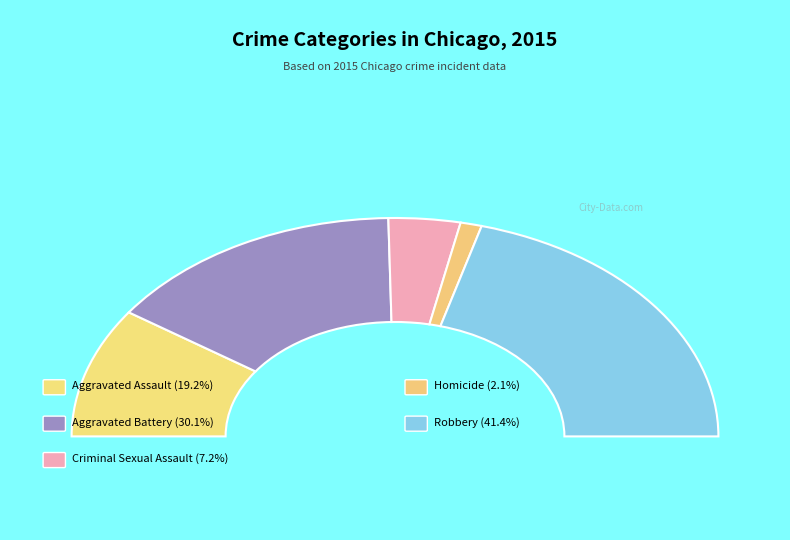

Is there any slice that represents more than half of the pie?

No